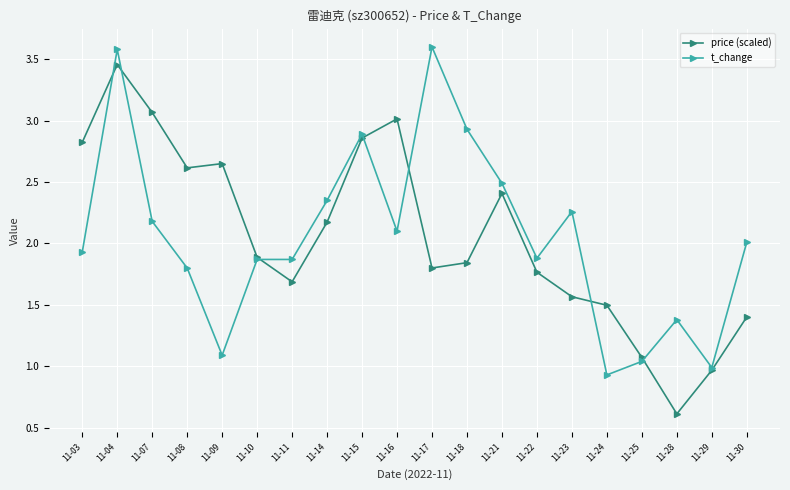

List the series in order of their peak value, lowest first.

price (scaled), t_change